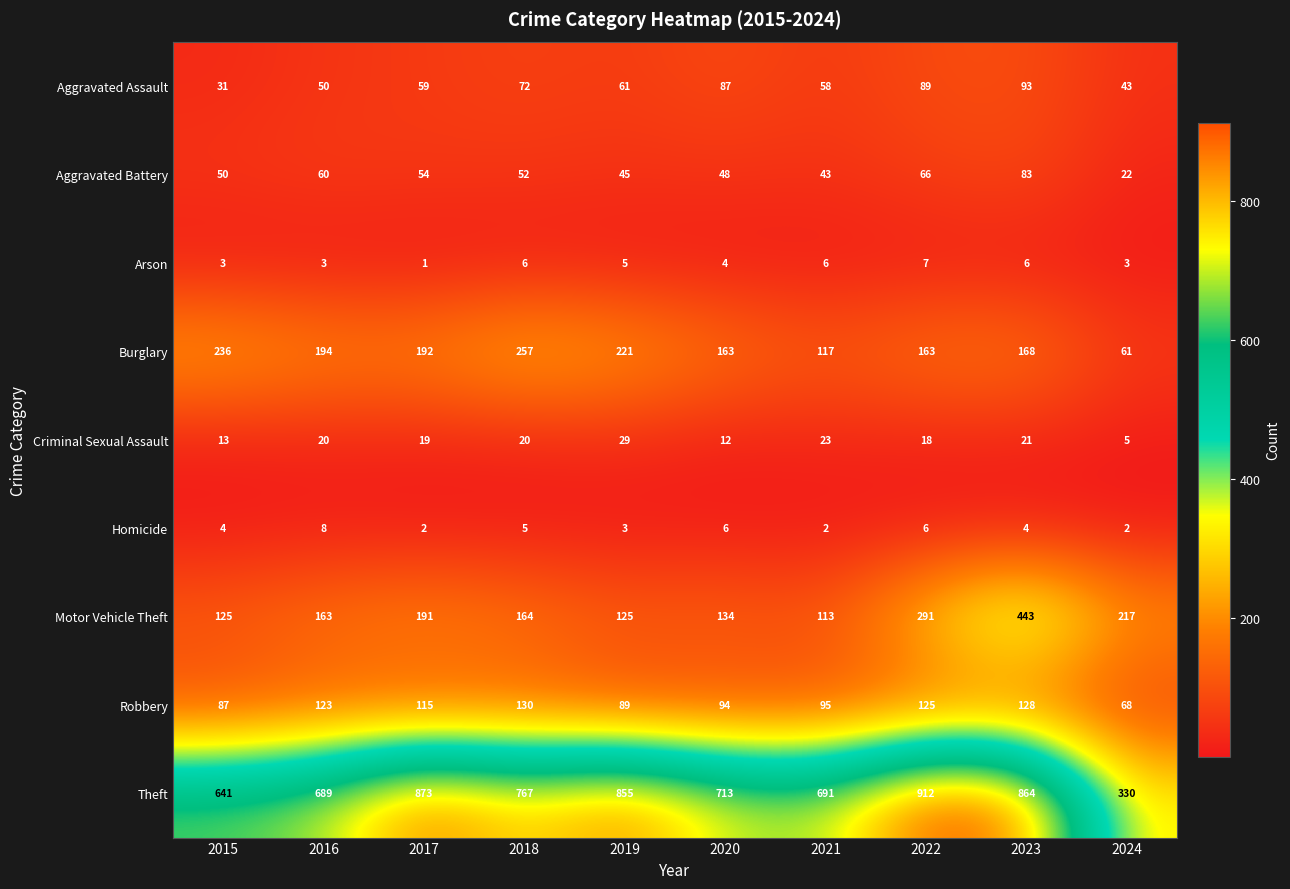

How many categories are shown in the chart?

10